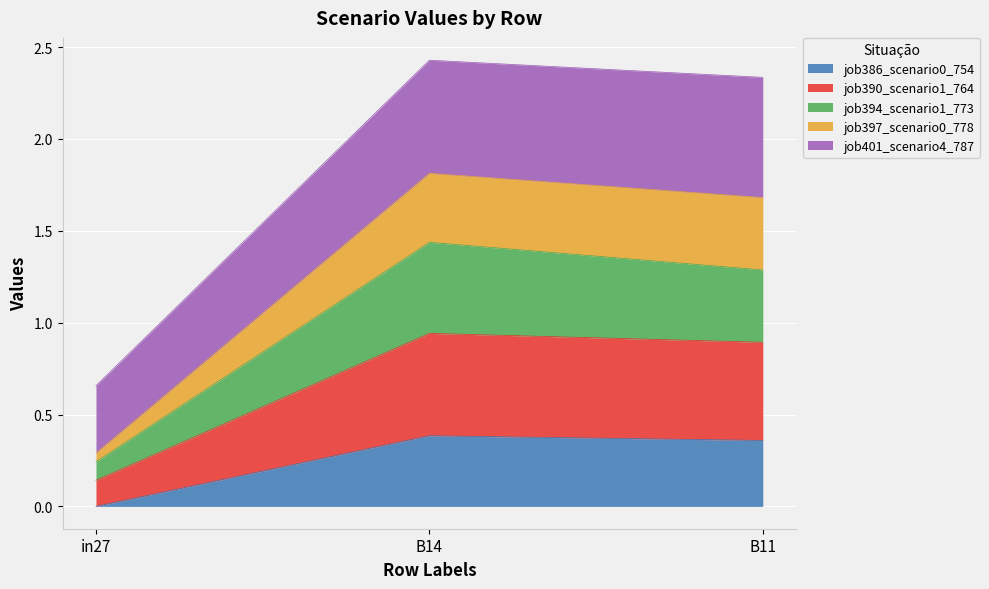

True or false: job386_scenario0_754 has a value of 0.5 at B11.

False